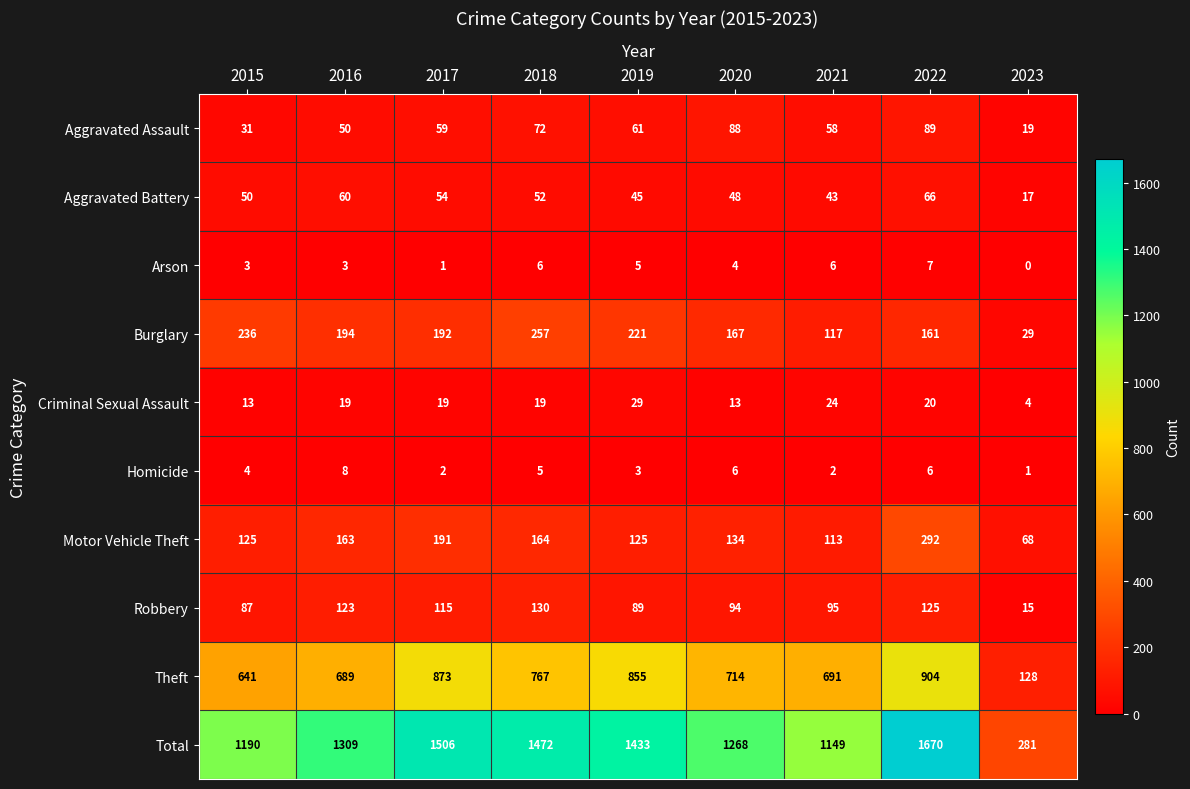

List the series in order of their peak value, highest first.

Total, Theft, Motor Vehicle Theft, Burglary, Robbery, Aggravated Assault, Aggravated Battery, Criminal Sexual Assault, Homicide, Arson